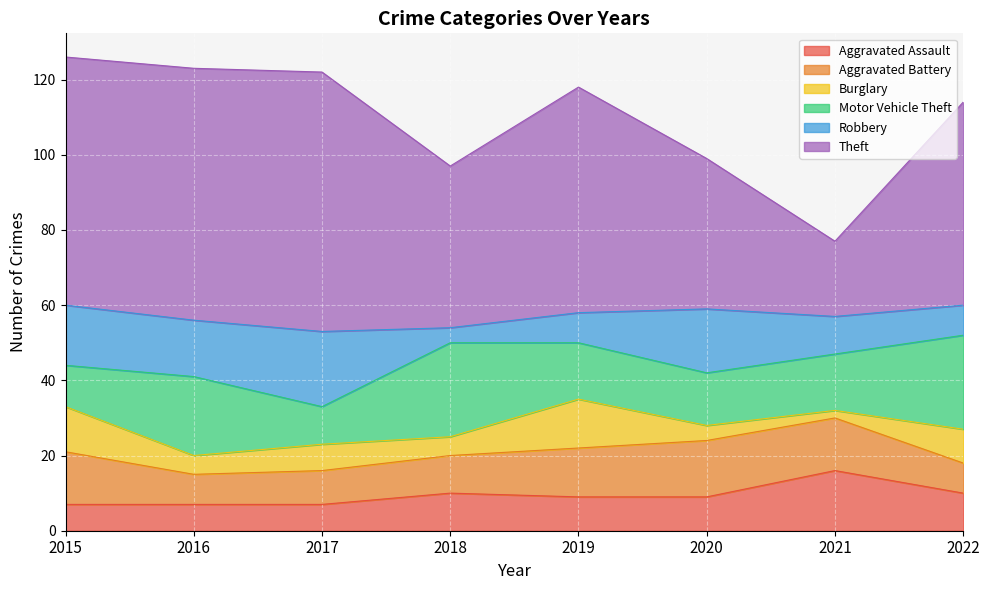

At which category is the sum across all series the highest?

2015